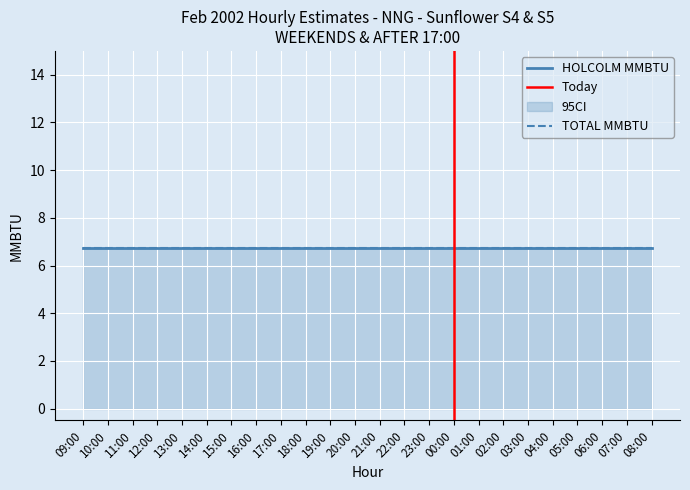

Is it true that ci_lower equals 0.0 at 05:00?

True